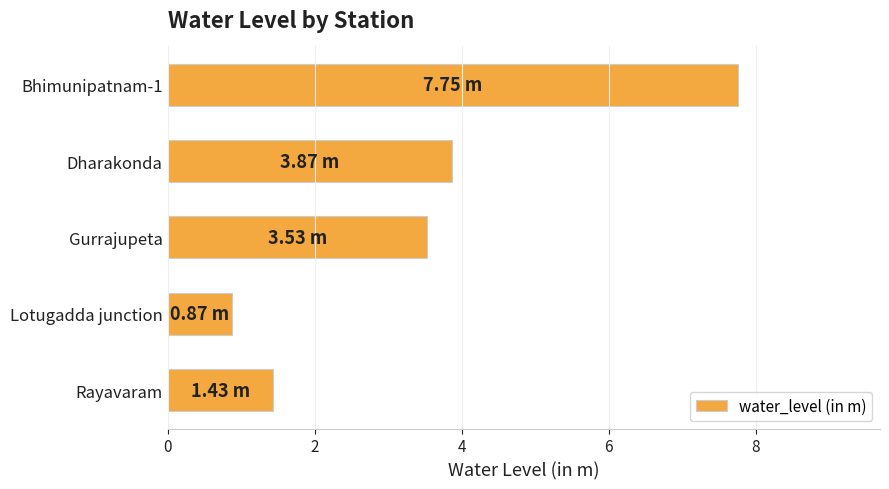

What is the sum of the values at Gurrajupeta and Lotugadda junction?

4.4